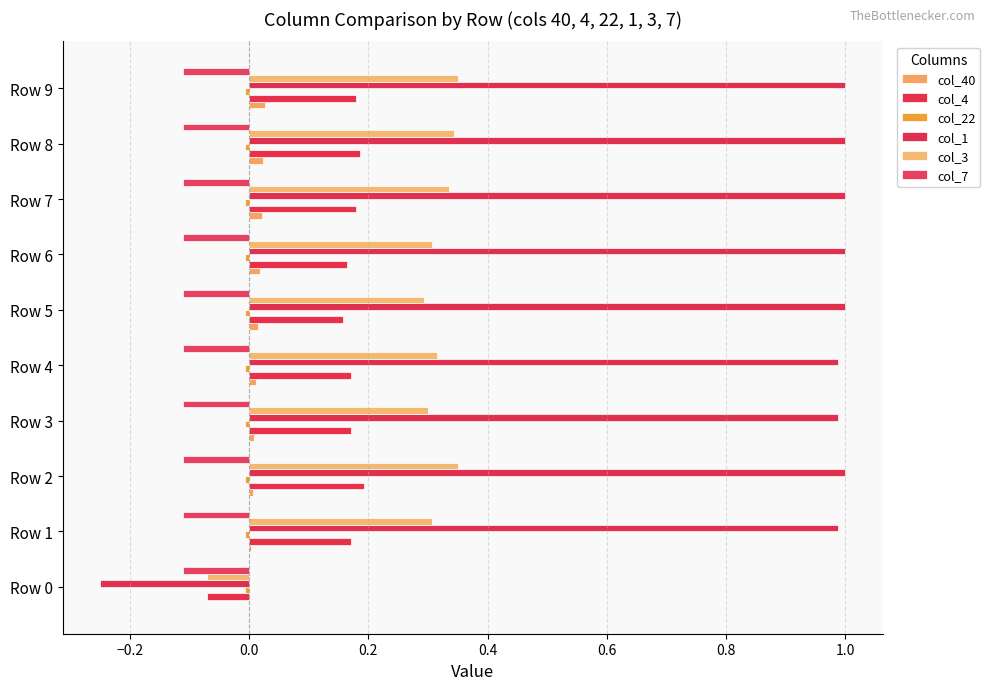

What is the greatest value displayed?

1.0